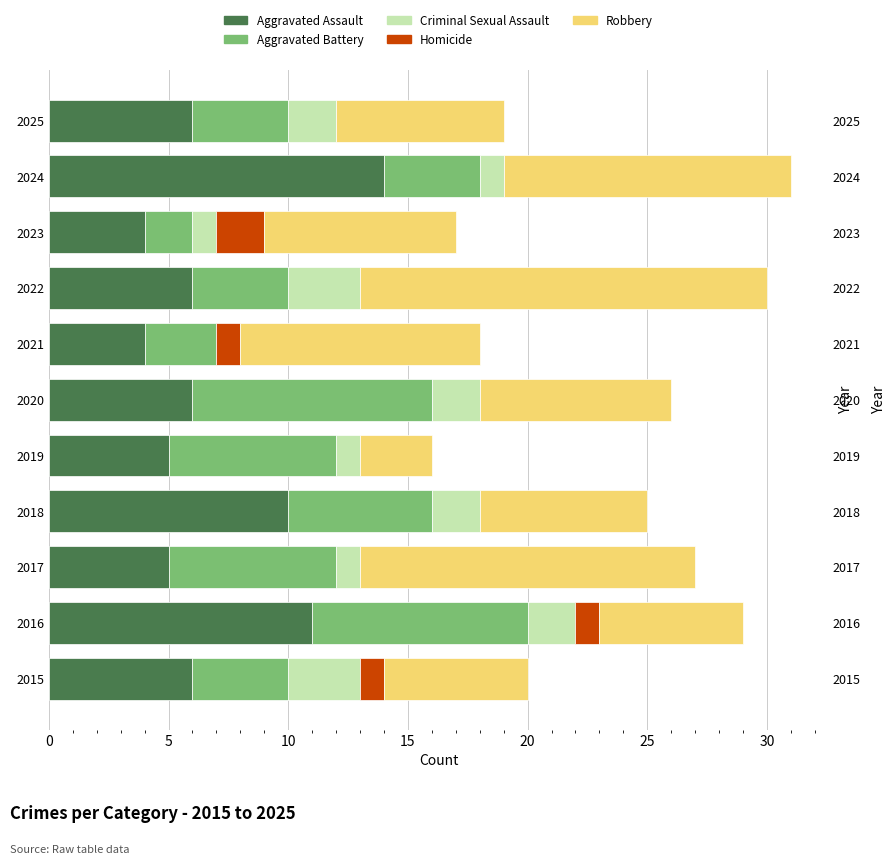

How many bars are there in total?

55